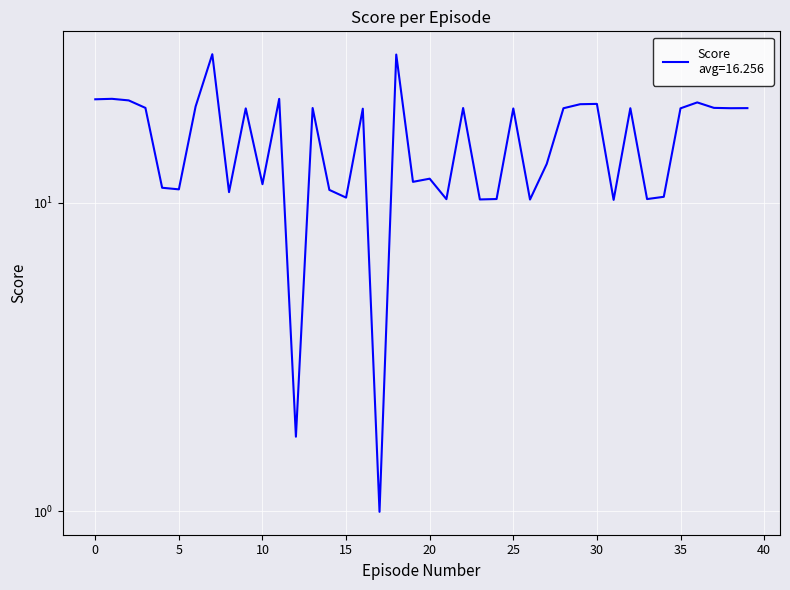

What is the average value?

16.3